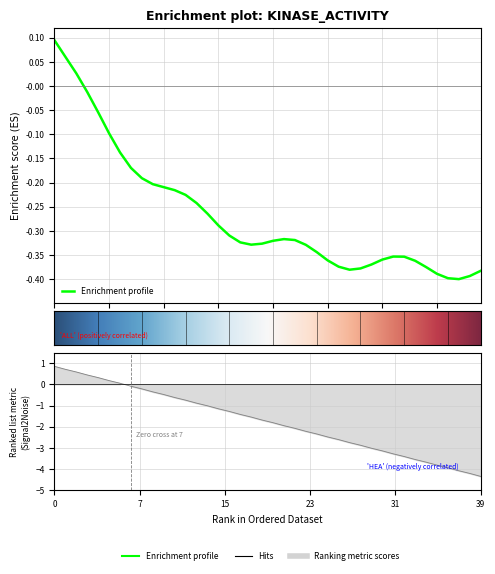

Does the chart display data point markers on the line(s)?

No